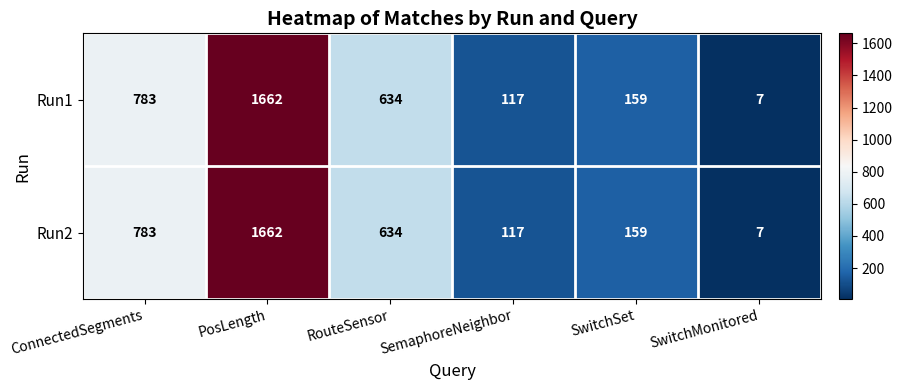

At which category does the chart reach its peak across all series?

PosLength